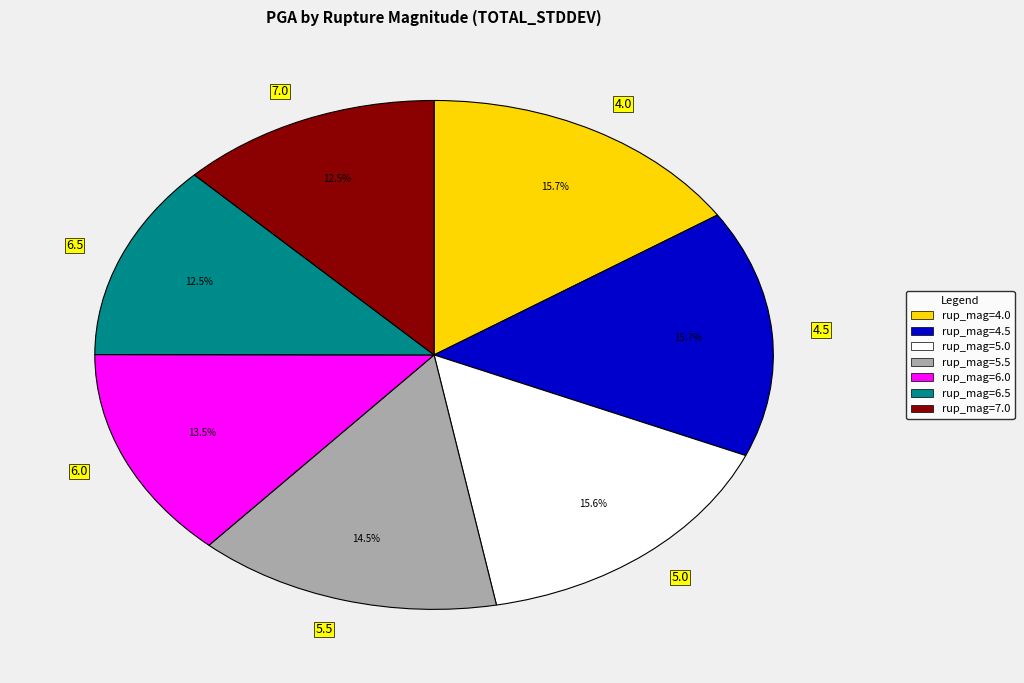

Is it true that 5.0 is 30% of the pie?

False